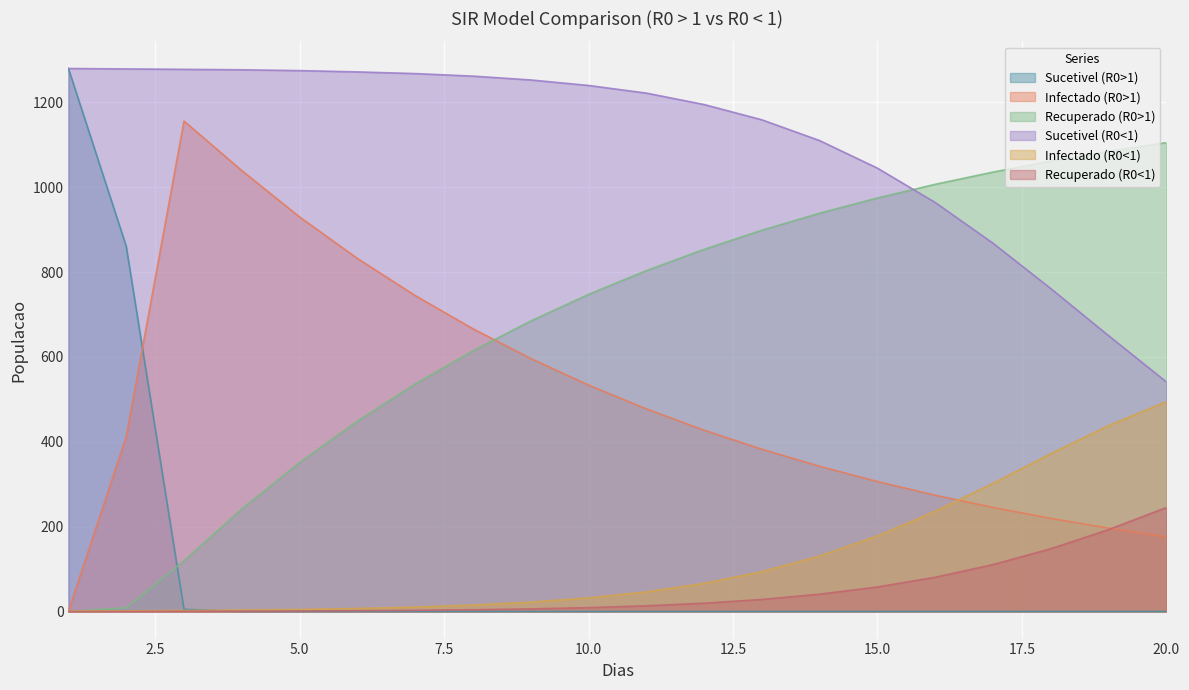

Rank the categories by Recuperado (R0<1) value from lowest to highest.

1, 2, 3, 4, 5, 6, 7, 8, 9, 10, 11, 12, 13, 14, 15, 16, 17, 18, 19, 20